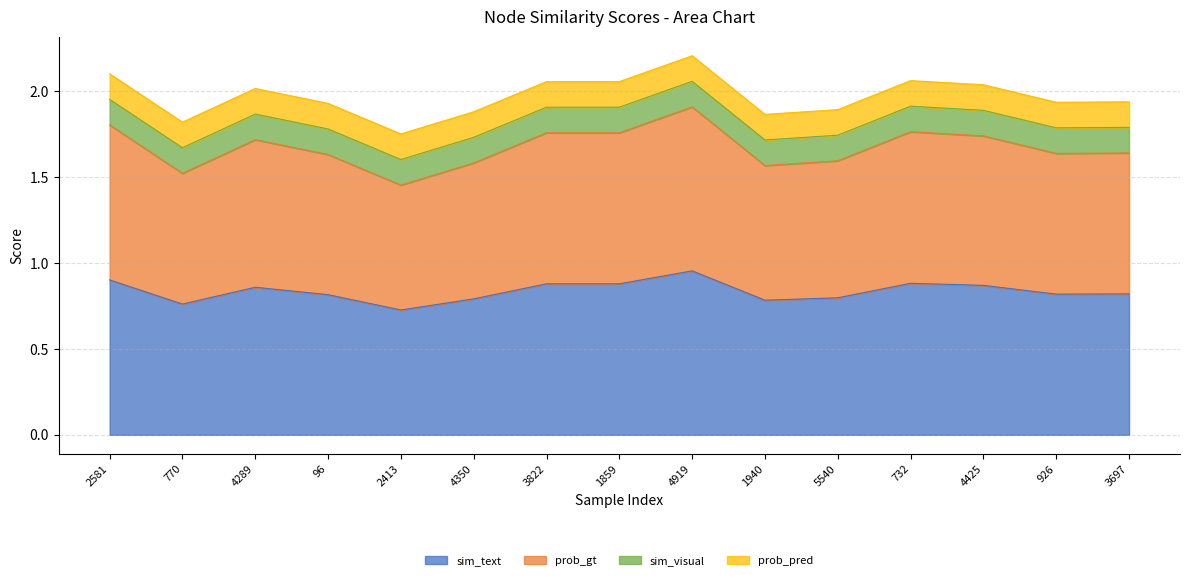

Does the chart display data point markers on the line(s)?

No